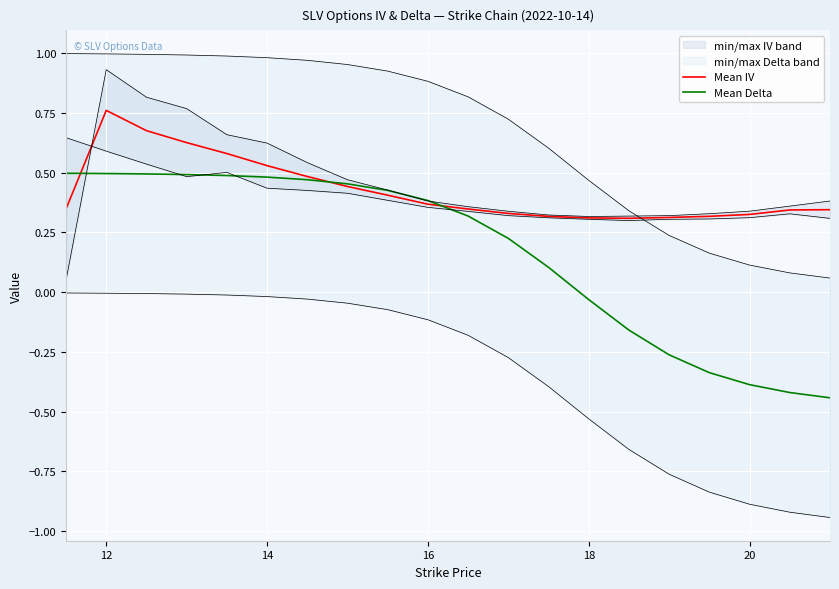

True or false: iv_put and delta_put intersect in this chart.

True